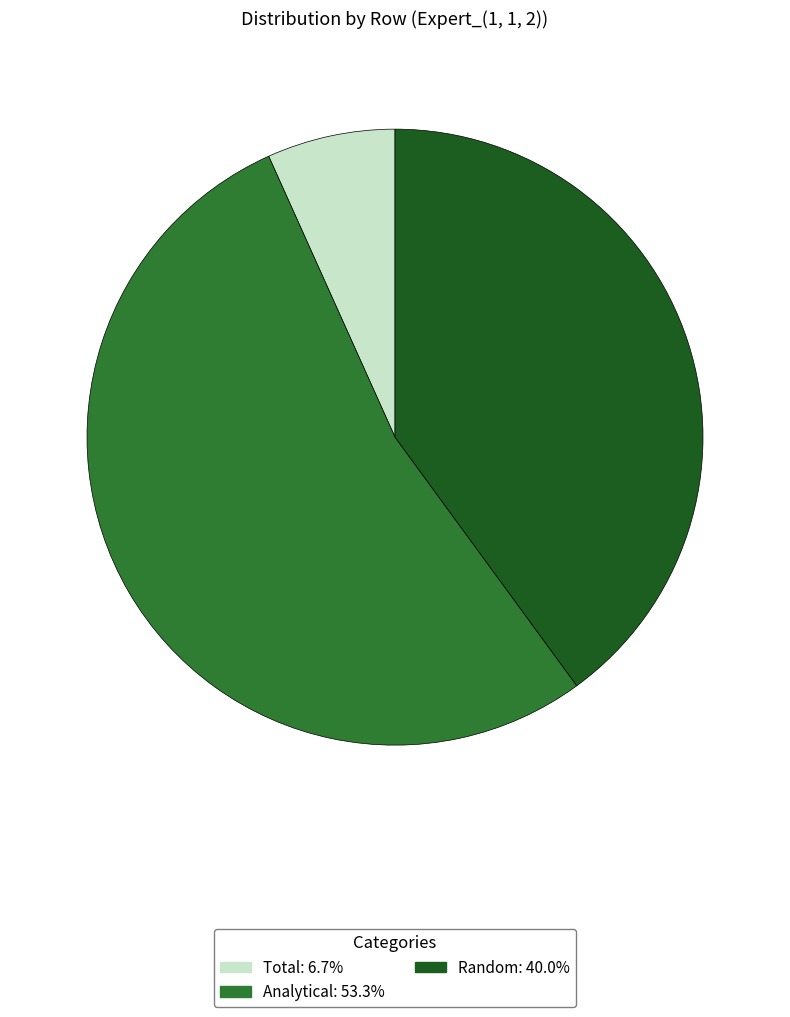

Is there a majority slice in this chart?

Yes